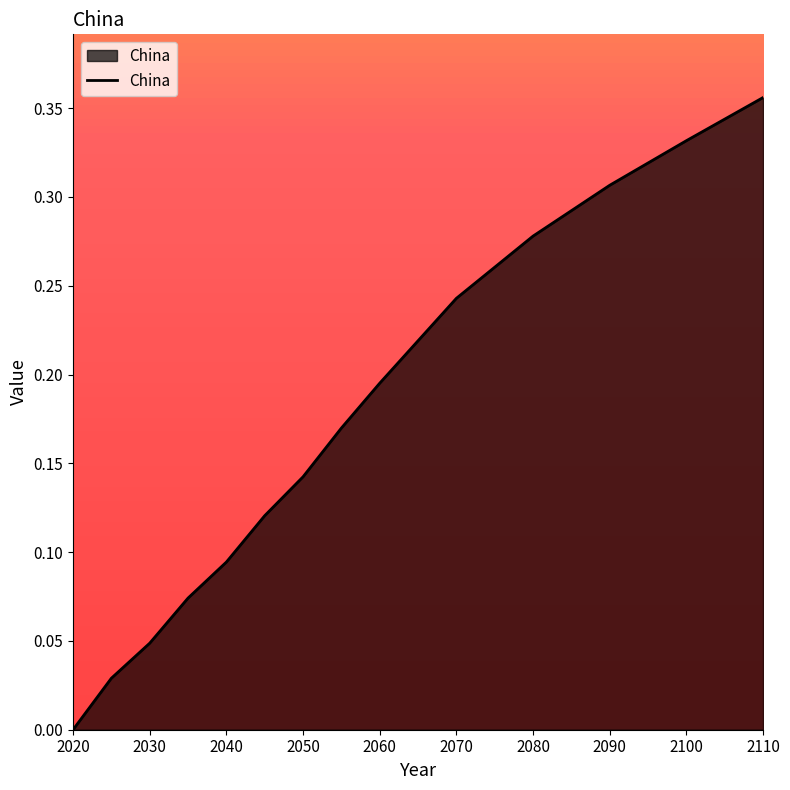

Does the chart display data point markers on the line(s)?

No